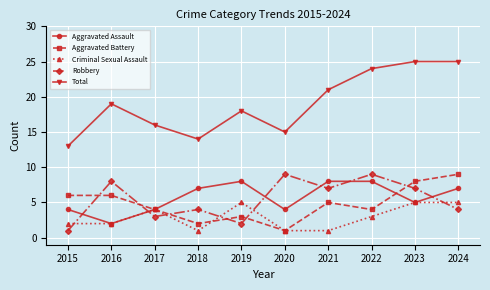

What is the difference between the maximum and minimum values in the Aggravated Battery series?

8